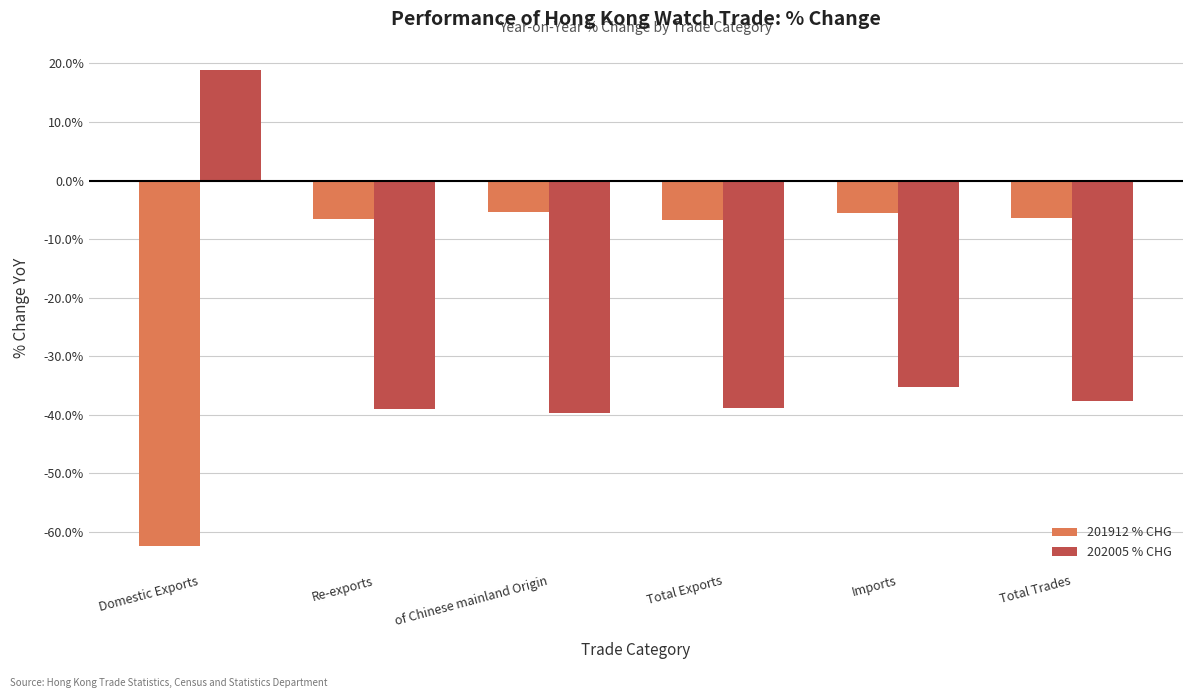

What is the difference between the maximum and second lowest values in the 201912 % CHG series?

1.4